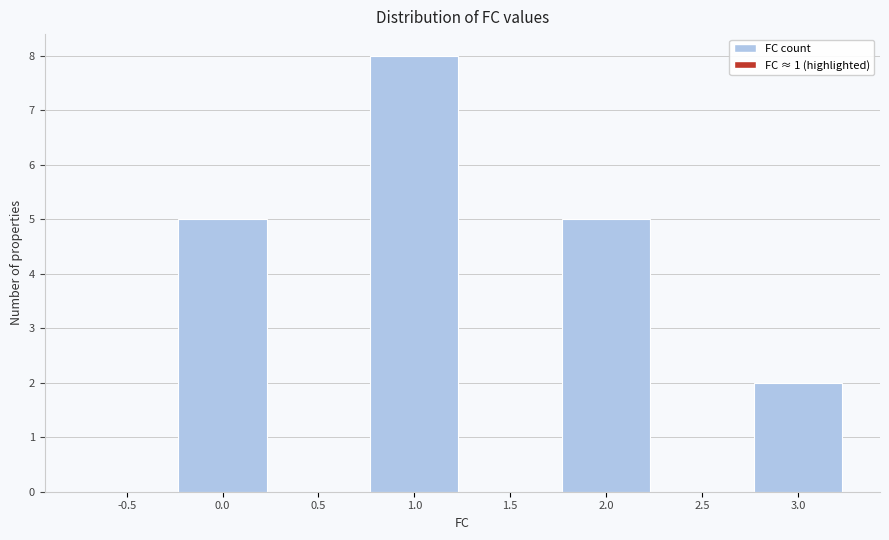

Reading left to right, extract all data points from this chart.

-0.5=0	0.0=5	0.5=0	1.0=8	1.5=0	2.0=5	2.5=0	3.0=2